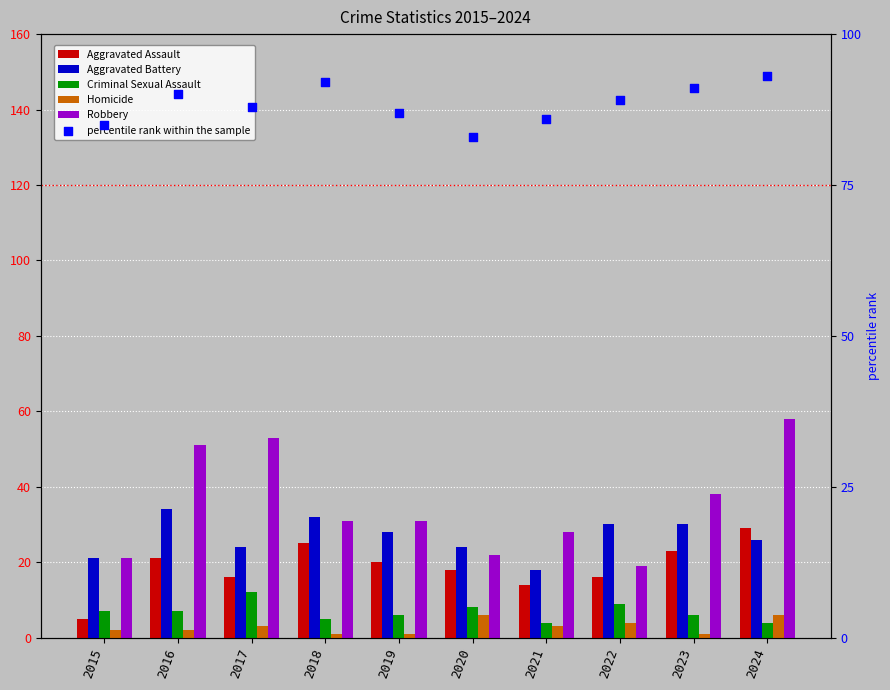

Which series has the largest total across all categories?

percentile rank within the sample